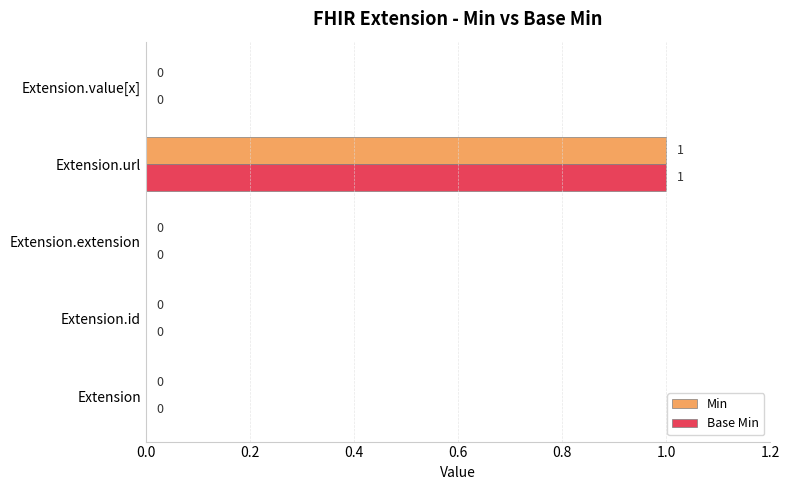

How many Base Min values are between 0 and 1?

5